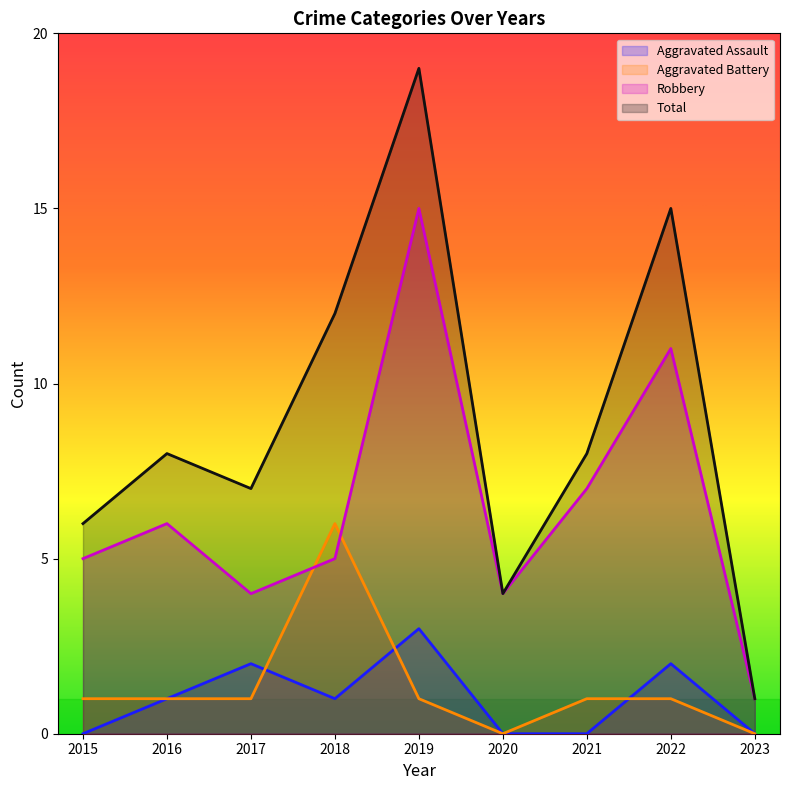

True or false: Total and Aggravated Assault cross at least once.

False